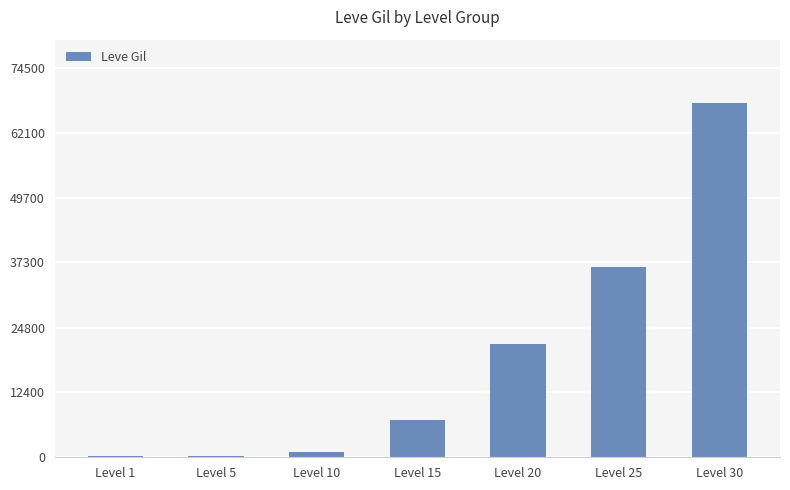

Where is the data nearest to the value 33945?

Level 25